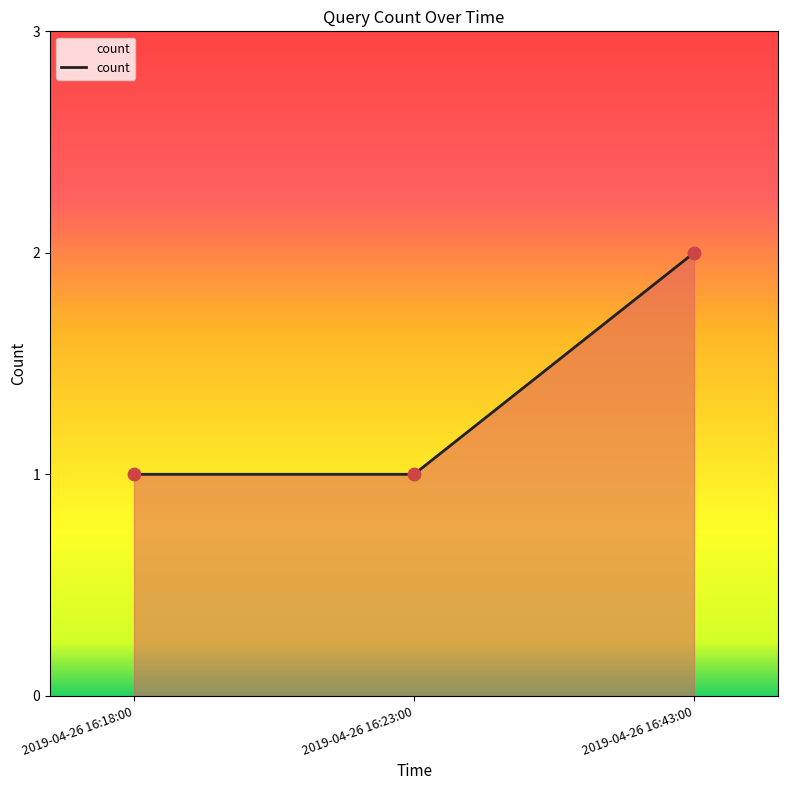

What is the ratio of the value at 2019-04-26 16:23:00 to the value at 2019-04-26 16:18:00?

1.0